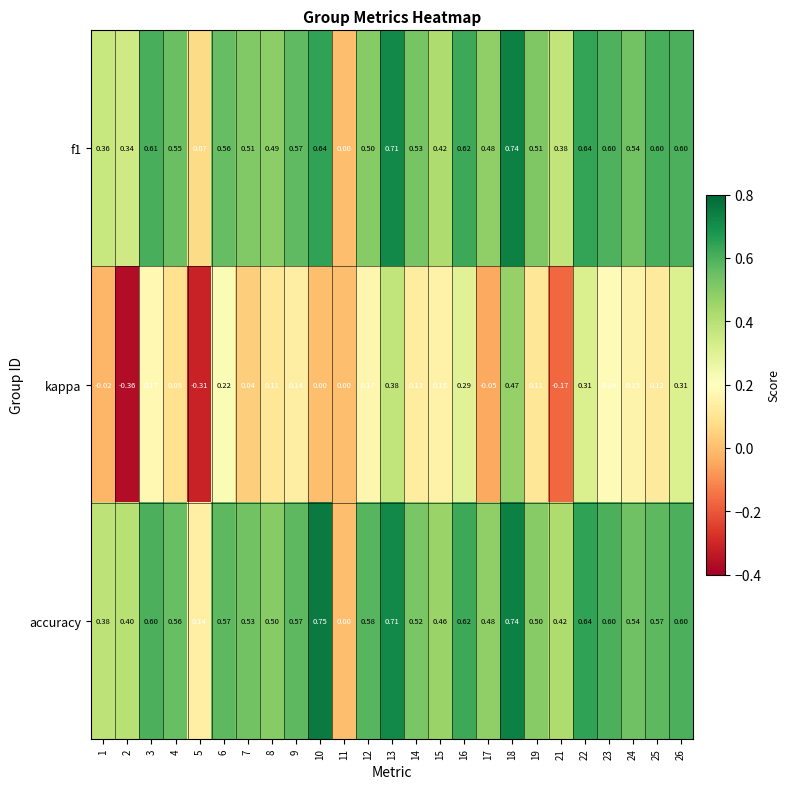

What is the difference between the highest and lowest values at 4?

0.5